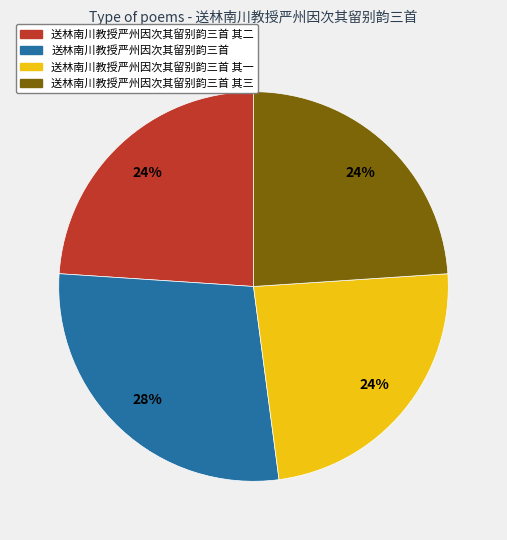

To the nearest percent, what is the combined percentage of 送林南川教授严州因次其留别韵三首 and 送林南川教授严州因次其留别韵三首 其一?

52%